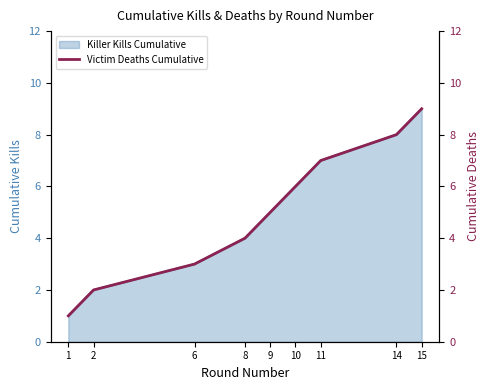

True or false: the data shows 2 at 10.

False